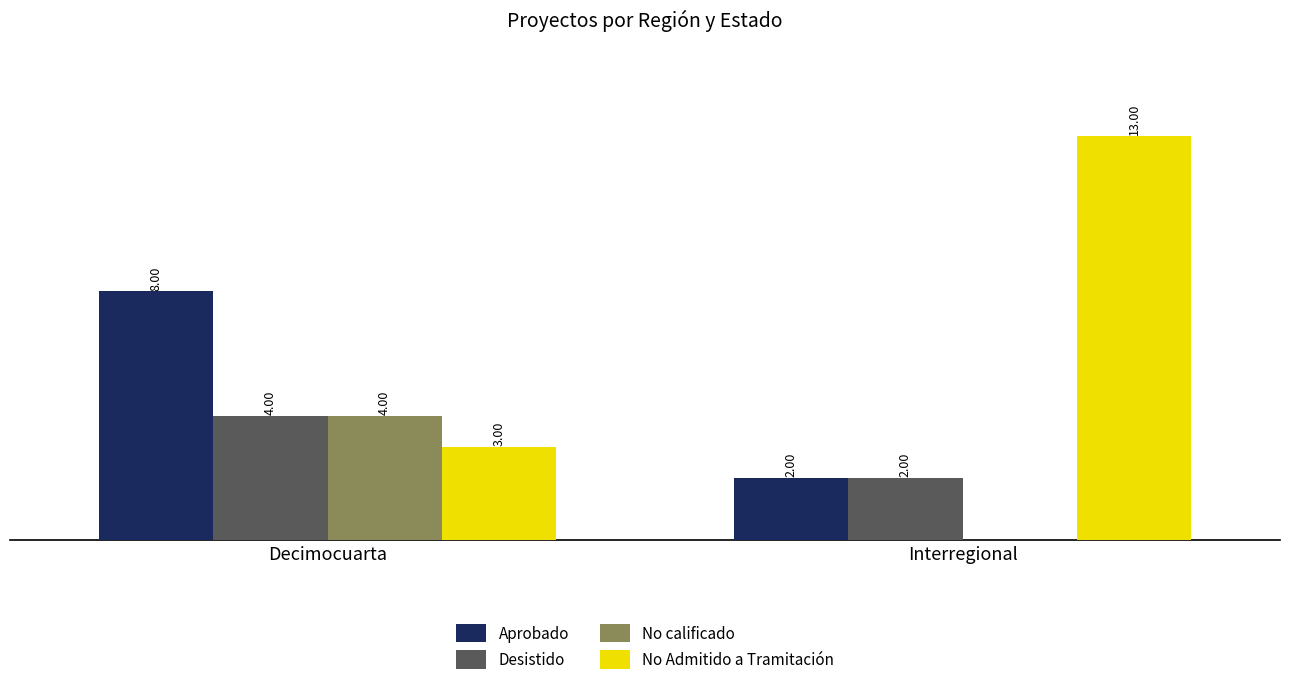

At which label is No Admitido a Tramitación closest to 8?

Decimocuarta